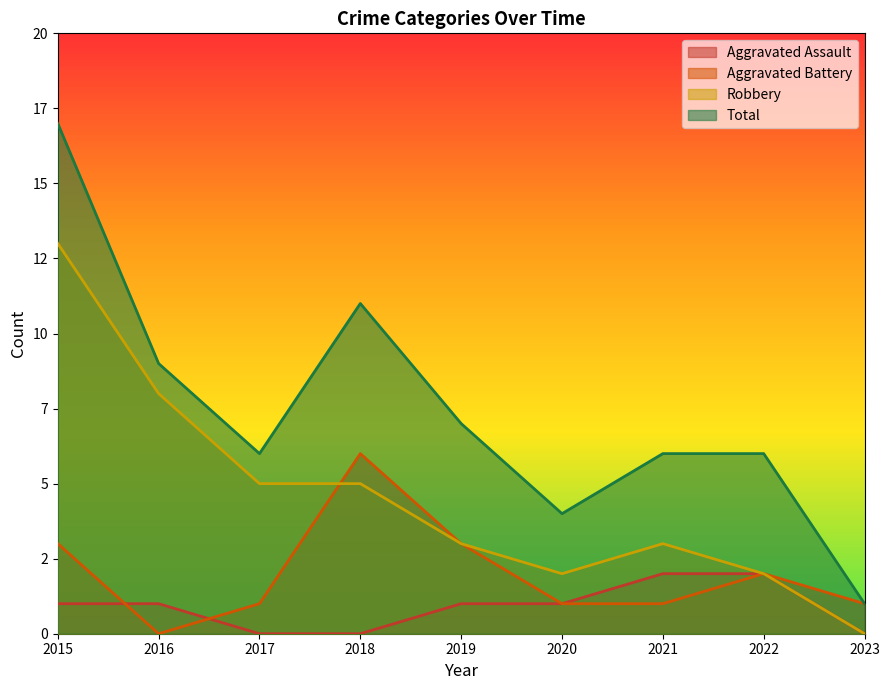

List the labels in order of Robbery value, smallest first.

2023, 2020, 2022, 2019, 2021, 2017, 2018, 2016, 2015